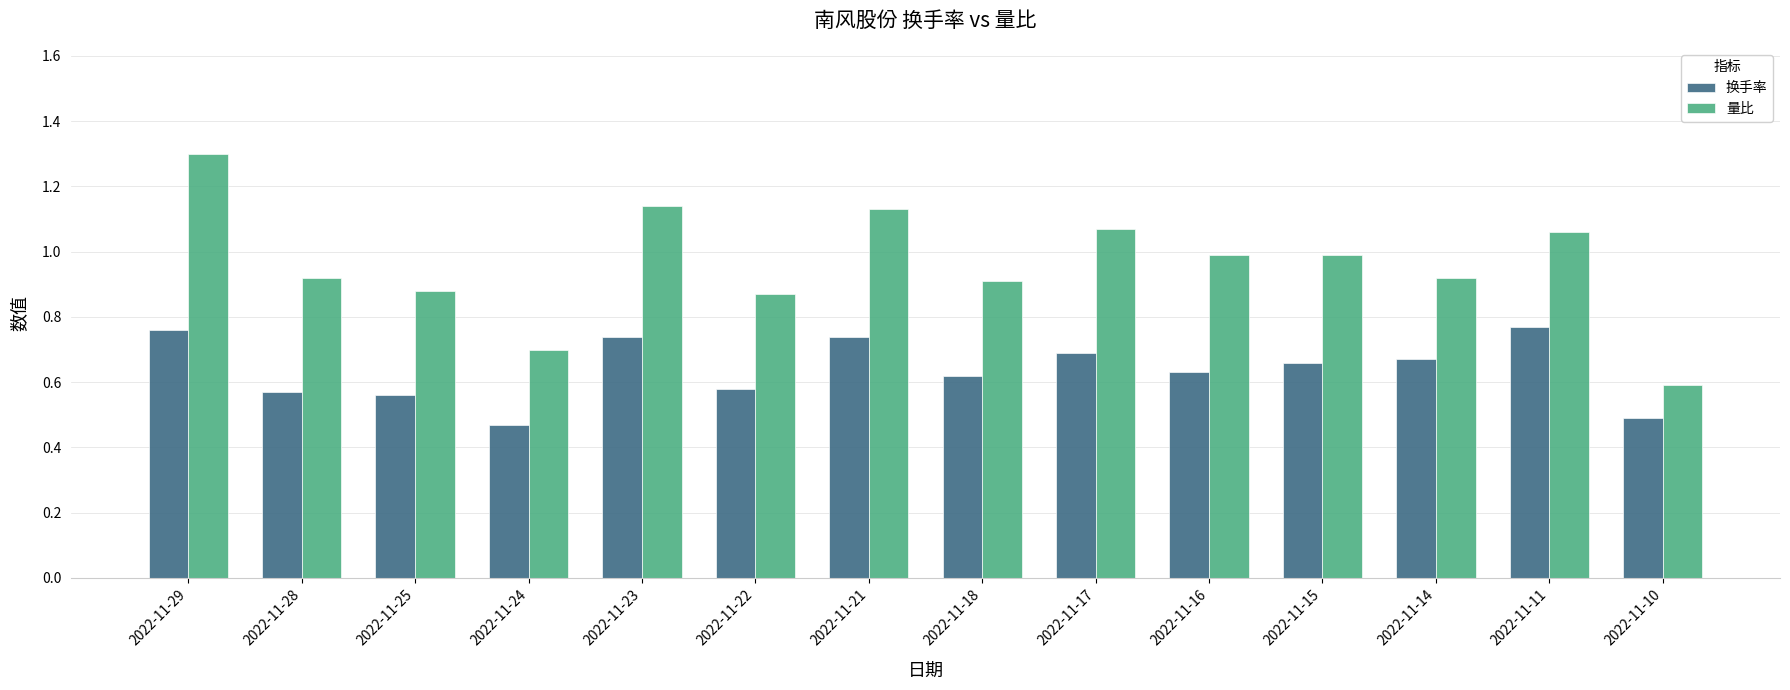

List the series in order of their overall mean, lowest first.

换手率, 量比